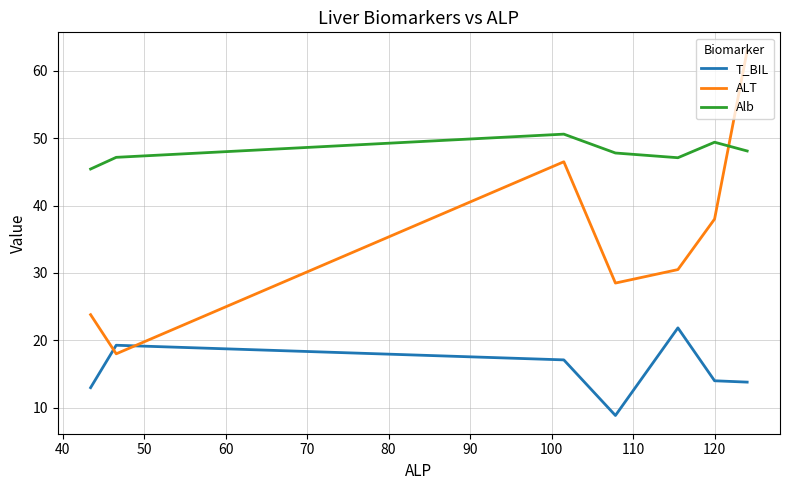

Which series has the largest total across all categories?

Alb